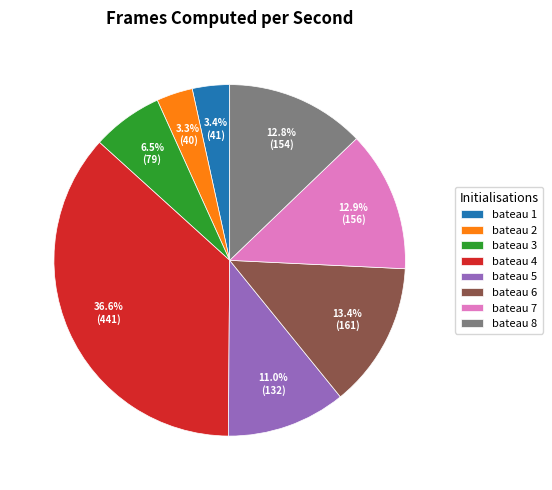

What is the ratio of the value at bateau 1 to the value at bateau 4?

0.1